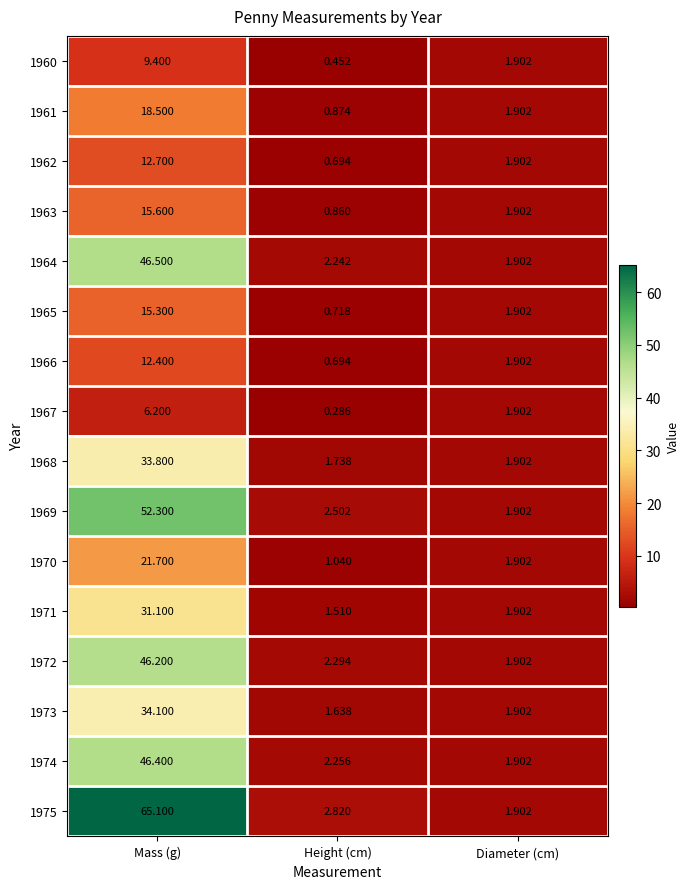

Which category has the lowest value across all series?

Height (cm)